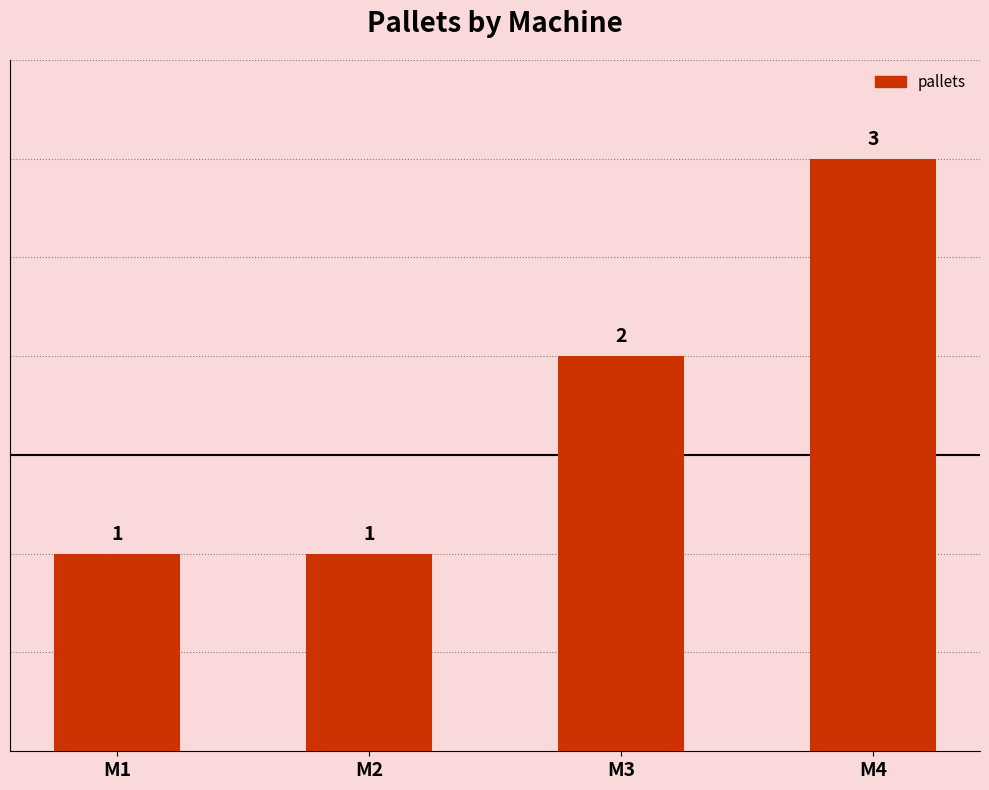

What is the value of the 4th bar from the left?

3